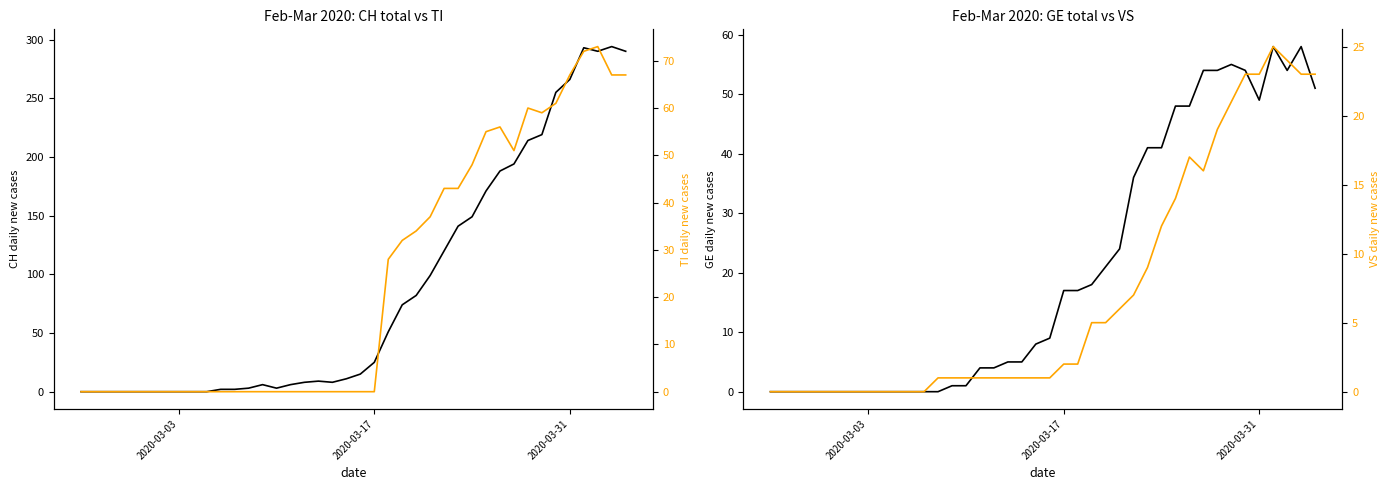

True or false: VS and GE intersect in this chart.

False